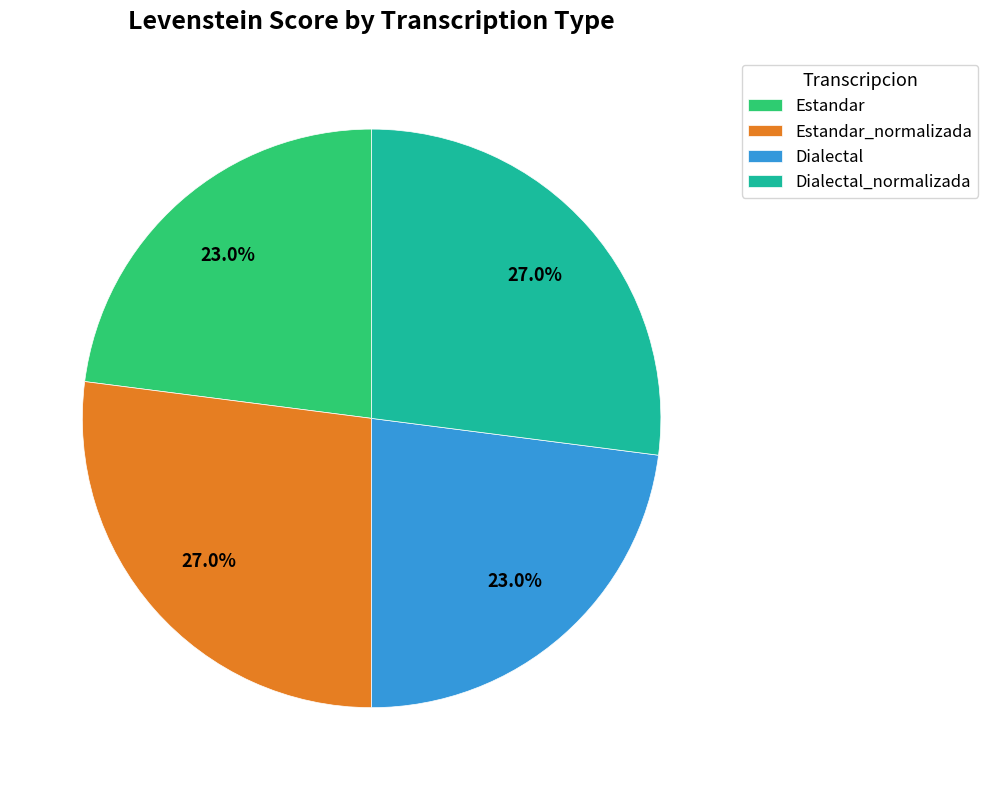

To the nearest percent, what portion does Dialectal represent?

23%